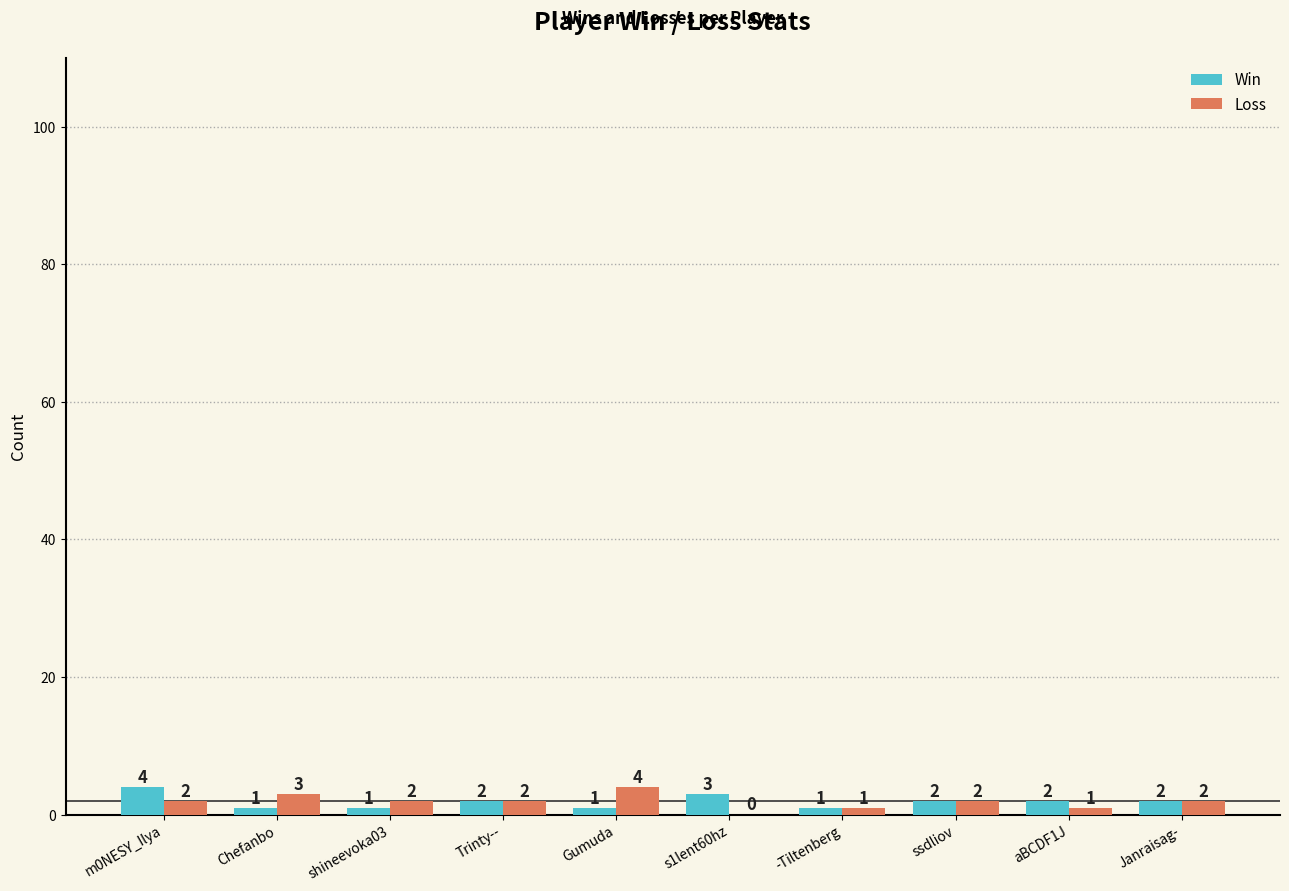

What is the highest value of the Win series?

4